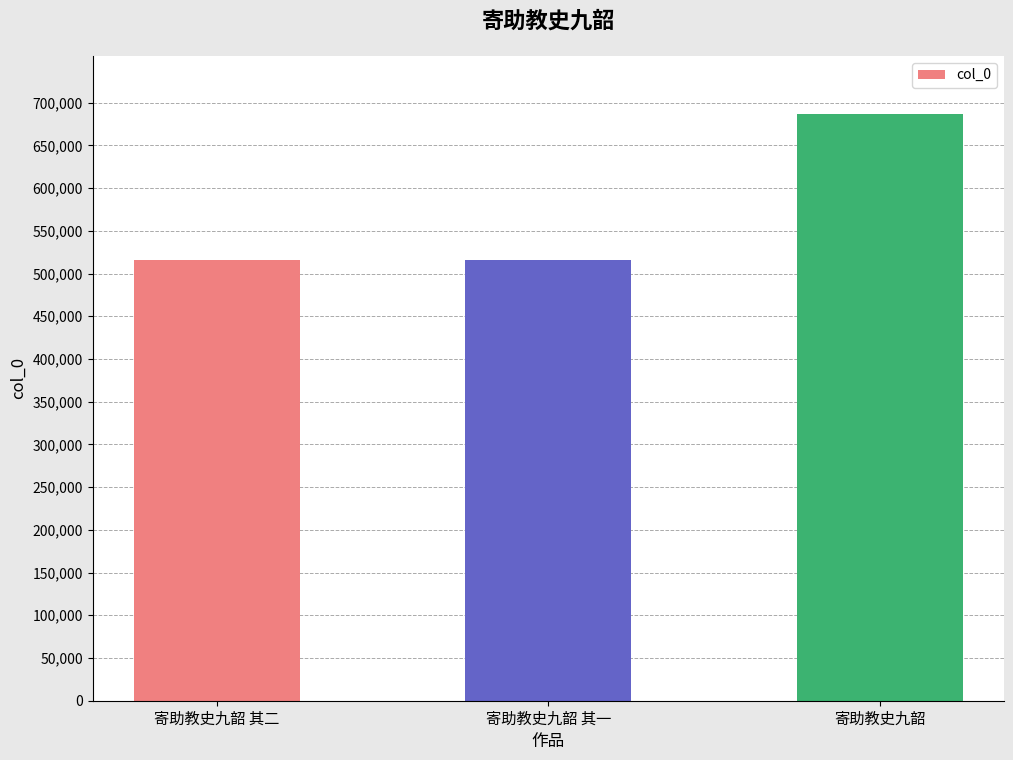

What is the difference between the maximum and second lowest values?

169852